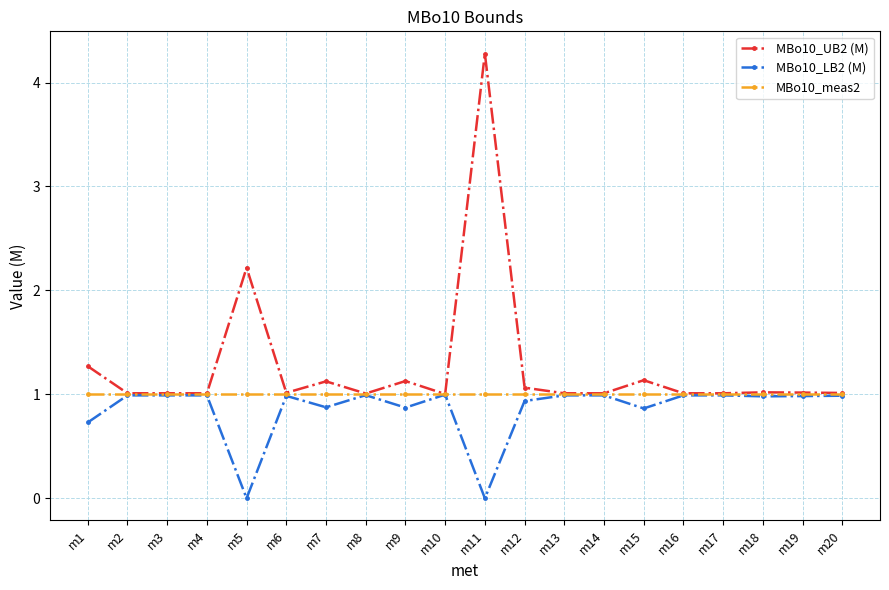

Read the MBo10_LB2 (M) value at m2.

1.0